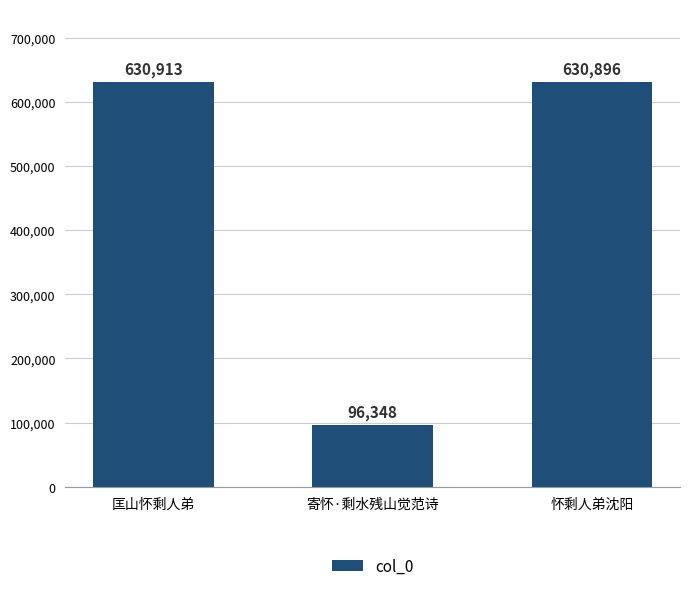

At which category does the chart reach its minimum across all series?

寄怀·剩水残山觉范诗